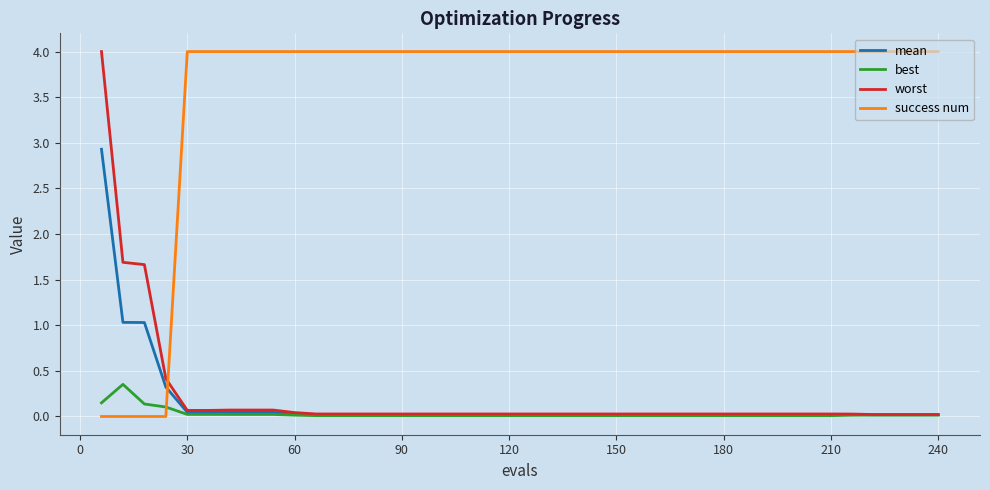

Does the chart have visible grid lines?

Yes